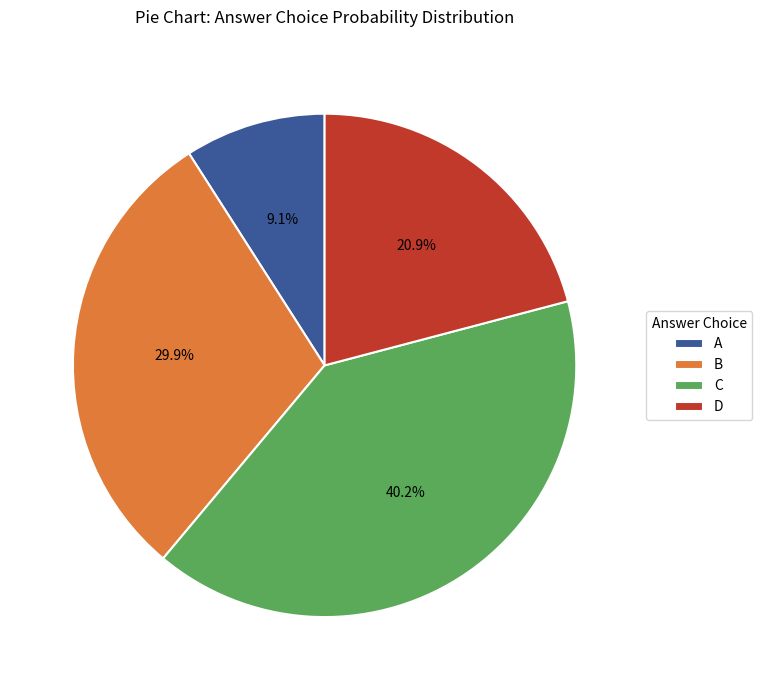

What percentage is the A slice, to the nearest percent?

9%